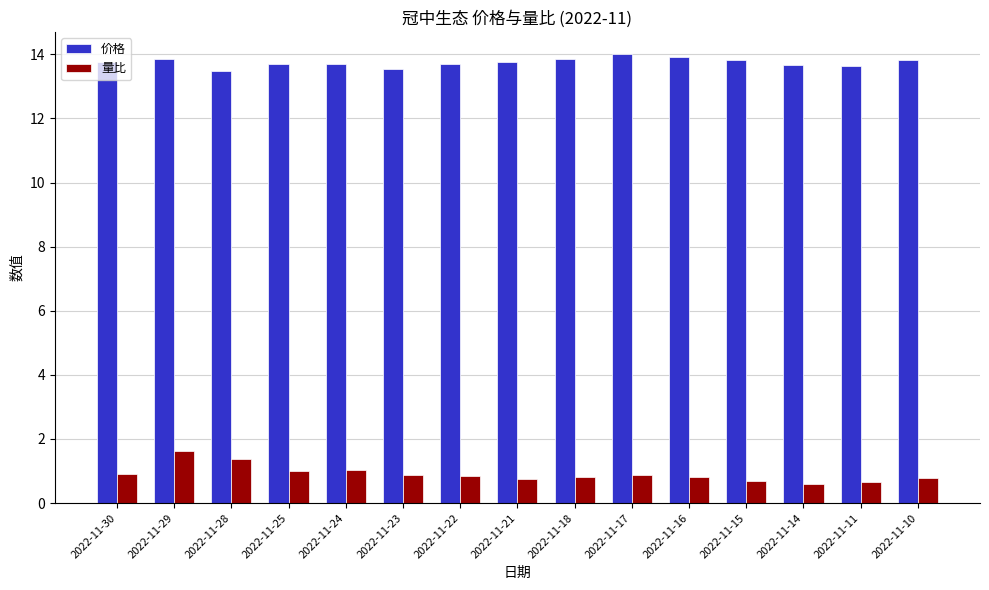

What is the value of the 量比 bar at the 6th from the left?

0.9